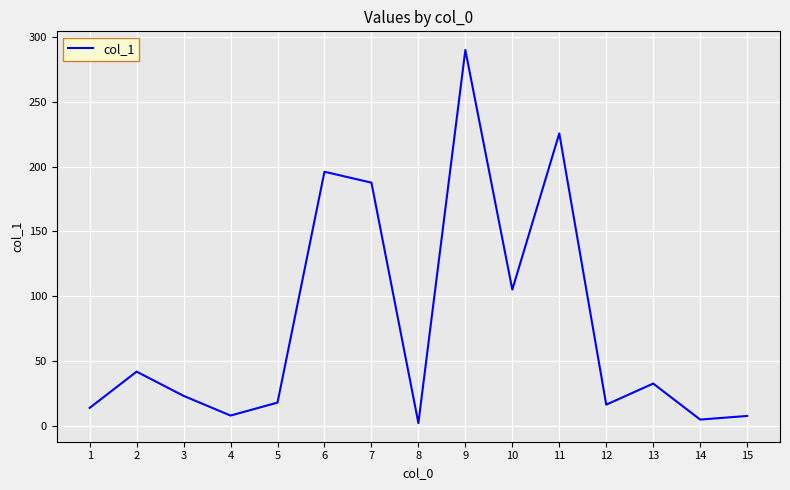

Is it true that the value at 3 is 23.1?

True